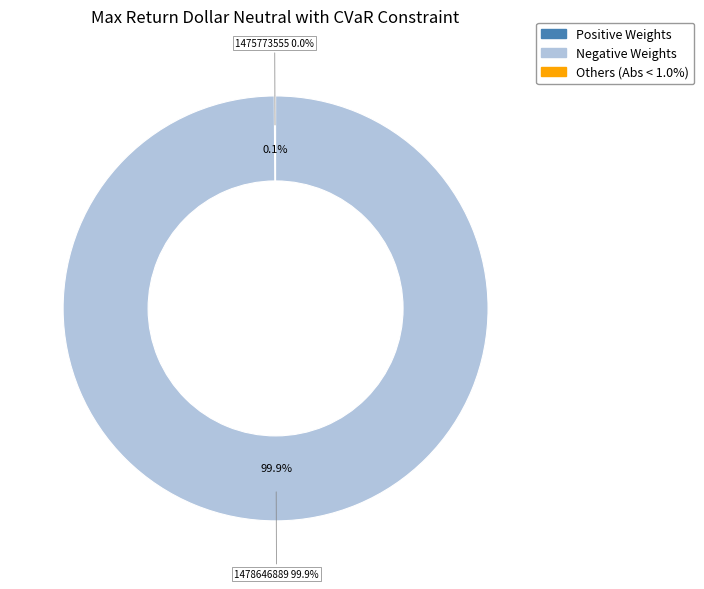

To the nearest percent, what is the difference between the largest and smallest slice percentages?

100%